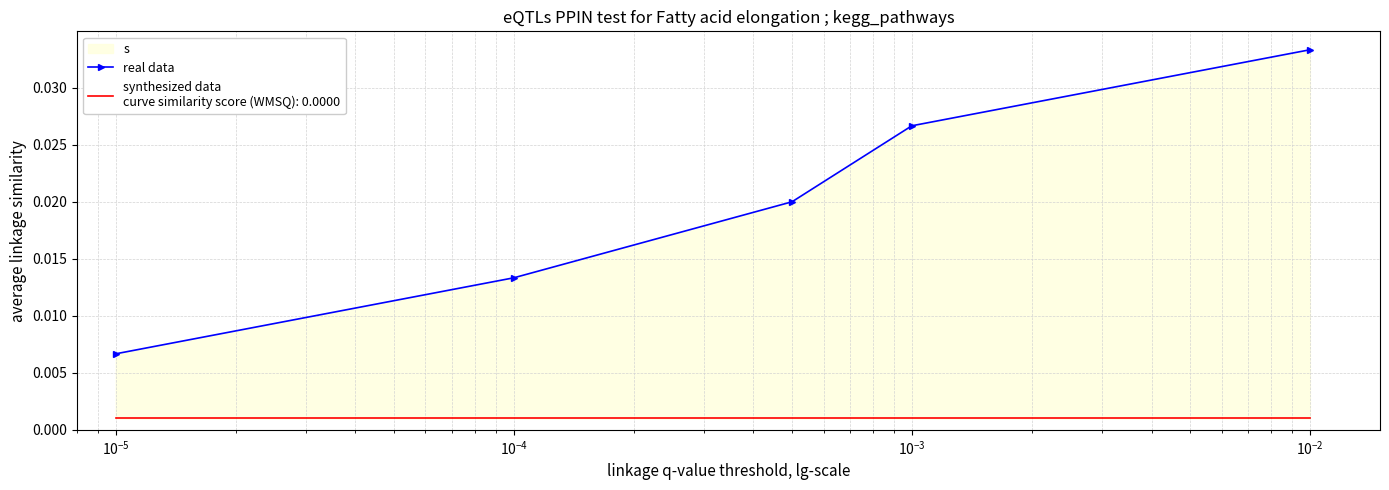

True or false: the data shows 0.0 at $\mathdefault{10^{-4}}$.

False